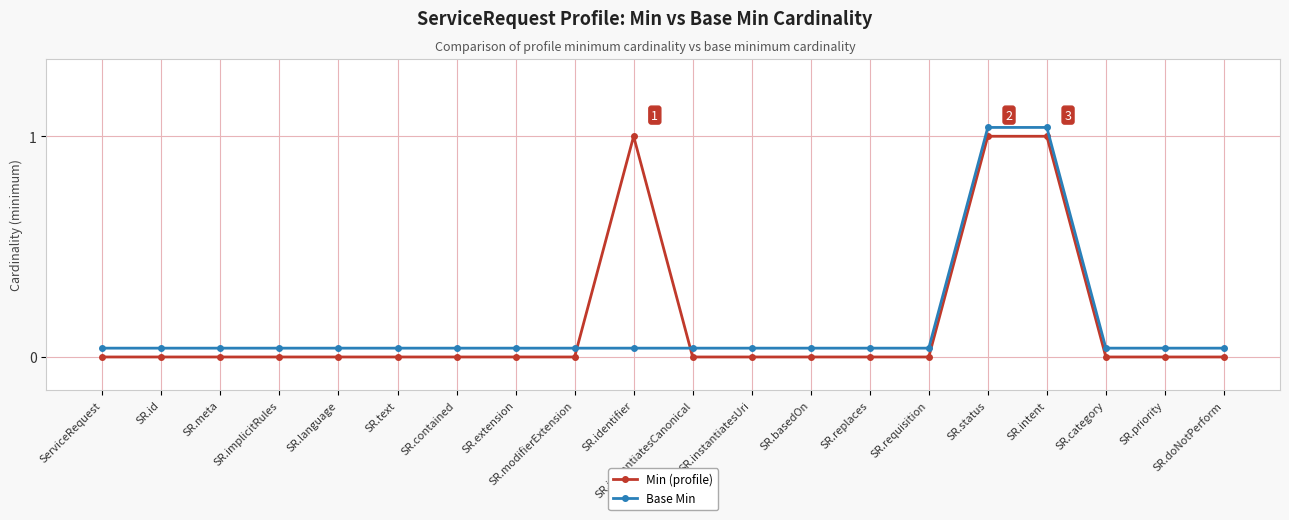

Rank the series at SR.text from highest to lowest value.

Base Min, Min (profile)